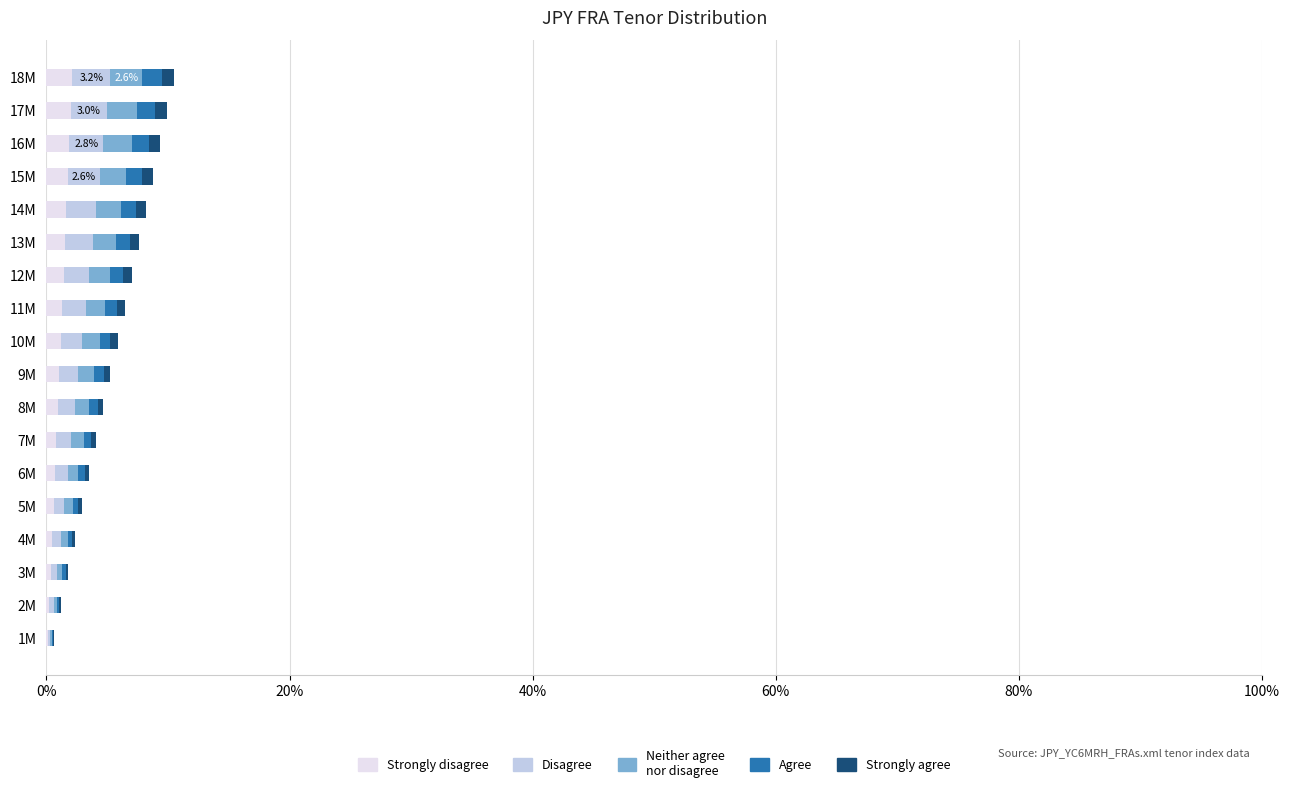

How many distinct data groups are displayed?

5